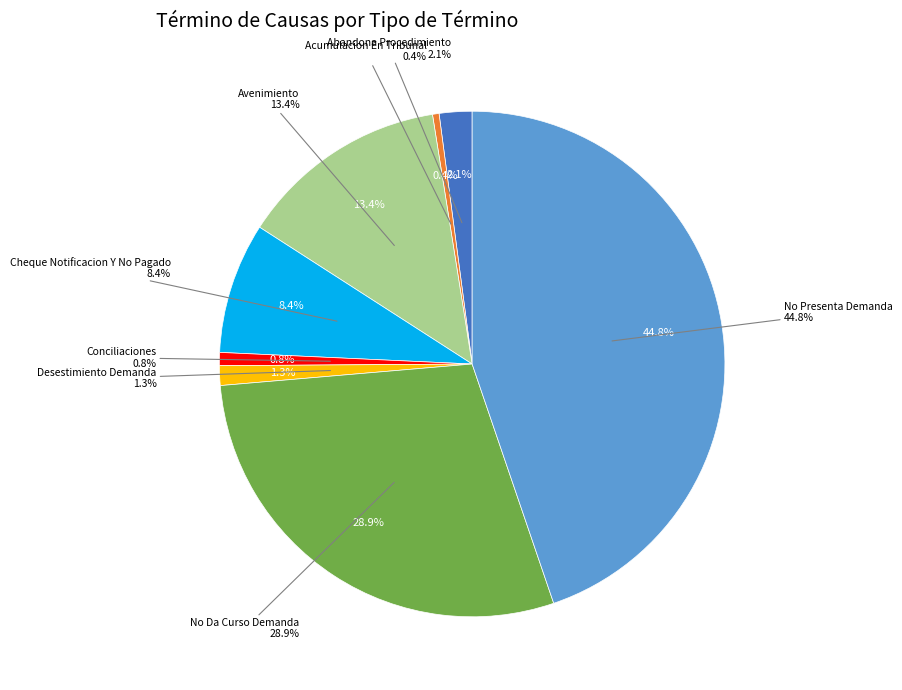

To the nearest percent, what is the average slice percentage?

12%